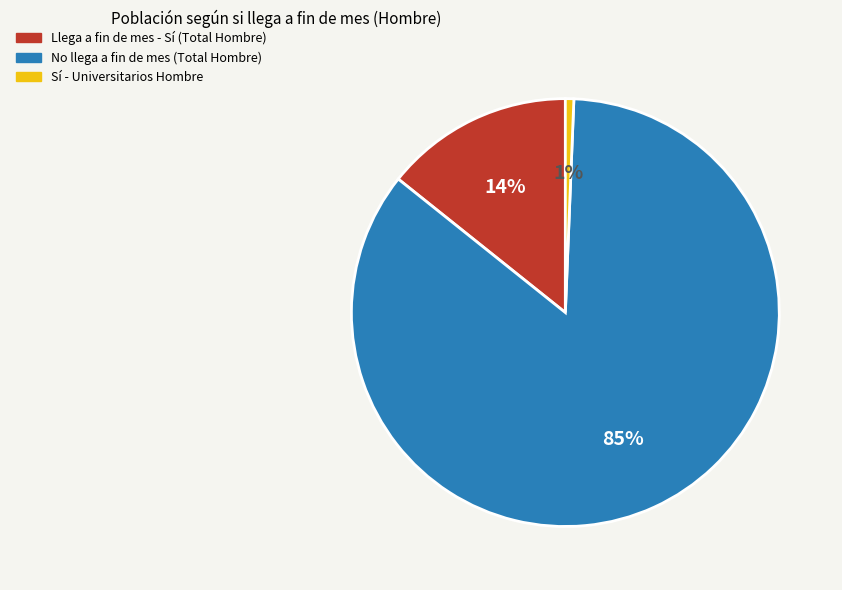

To the nearest percent, what is the average slice percentage?

33%